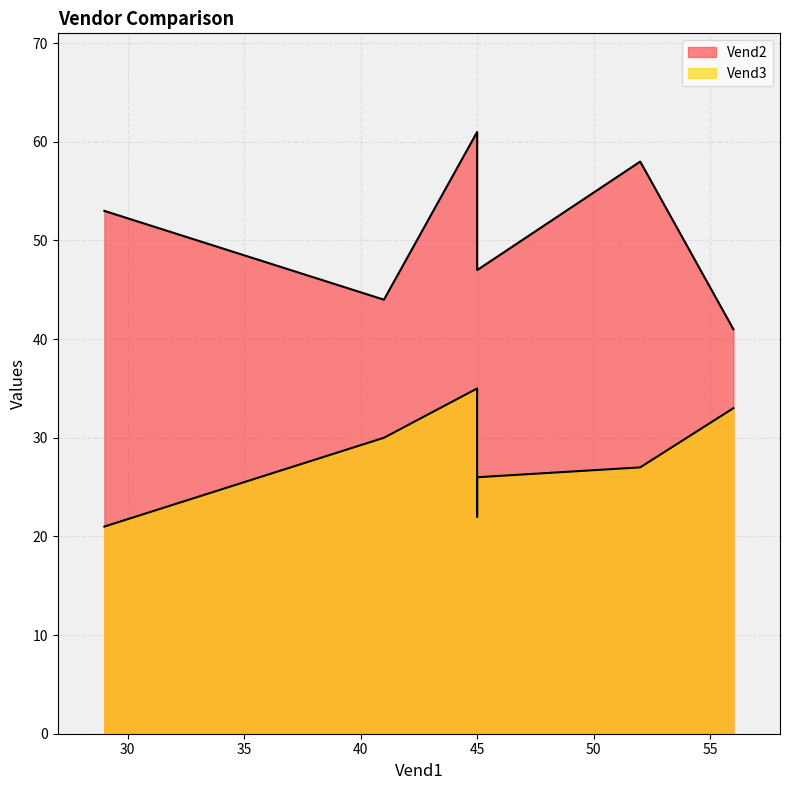

How many lines are shown in the chart?

2